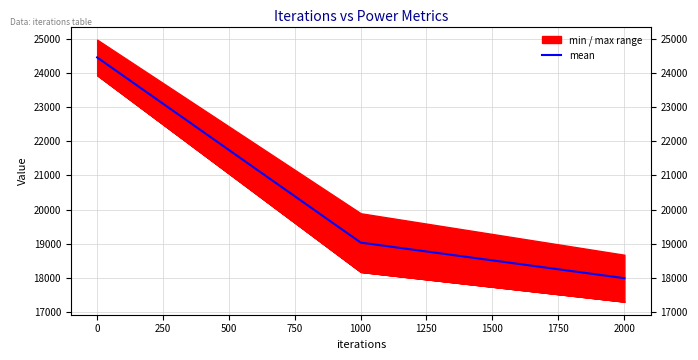

Is it true that the value at 0 is 11559.5?

False